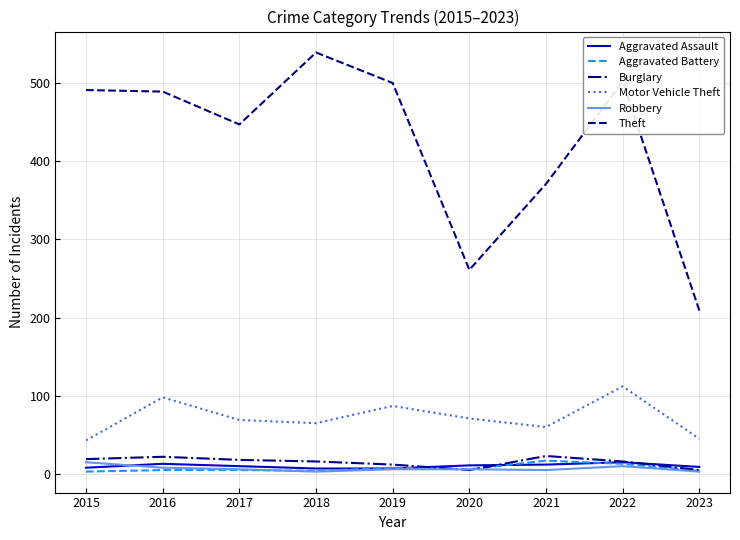

Where is Theft nearest to the value 374?

2021